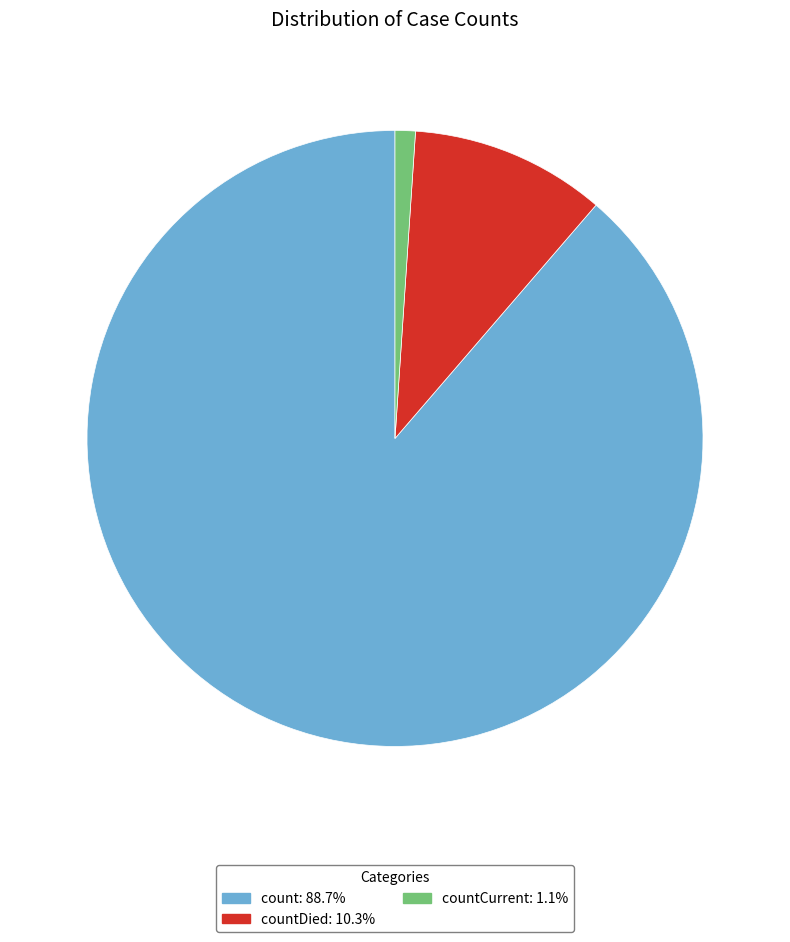

Is there any slice that represents more than half of the pie?

Yes